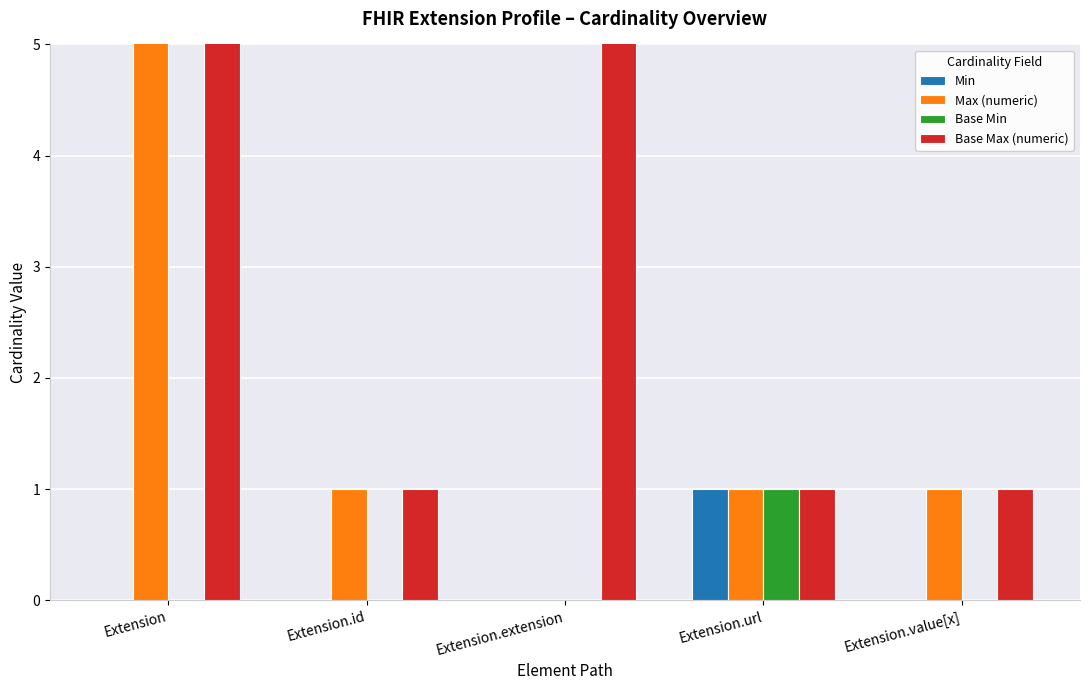

Is it true that Base Max (numeric) equals 690 at Extension?

False